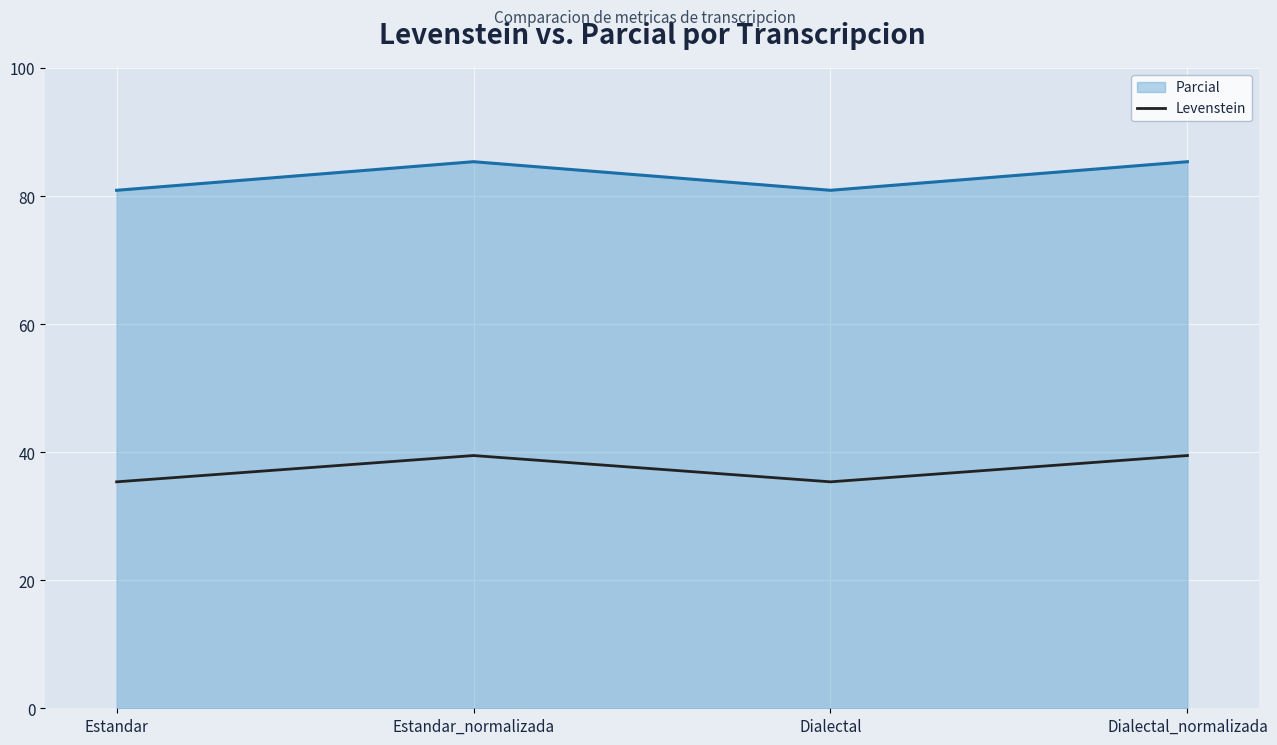

Which series has the widest spread of values?

Parcial